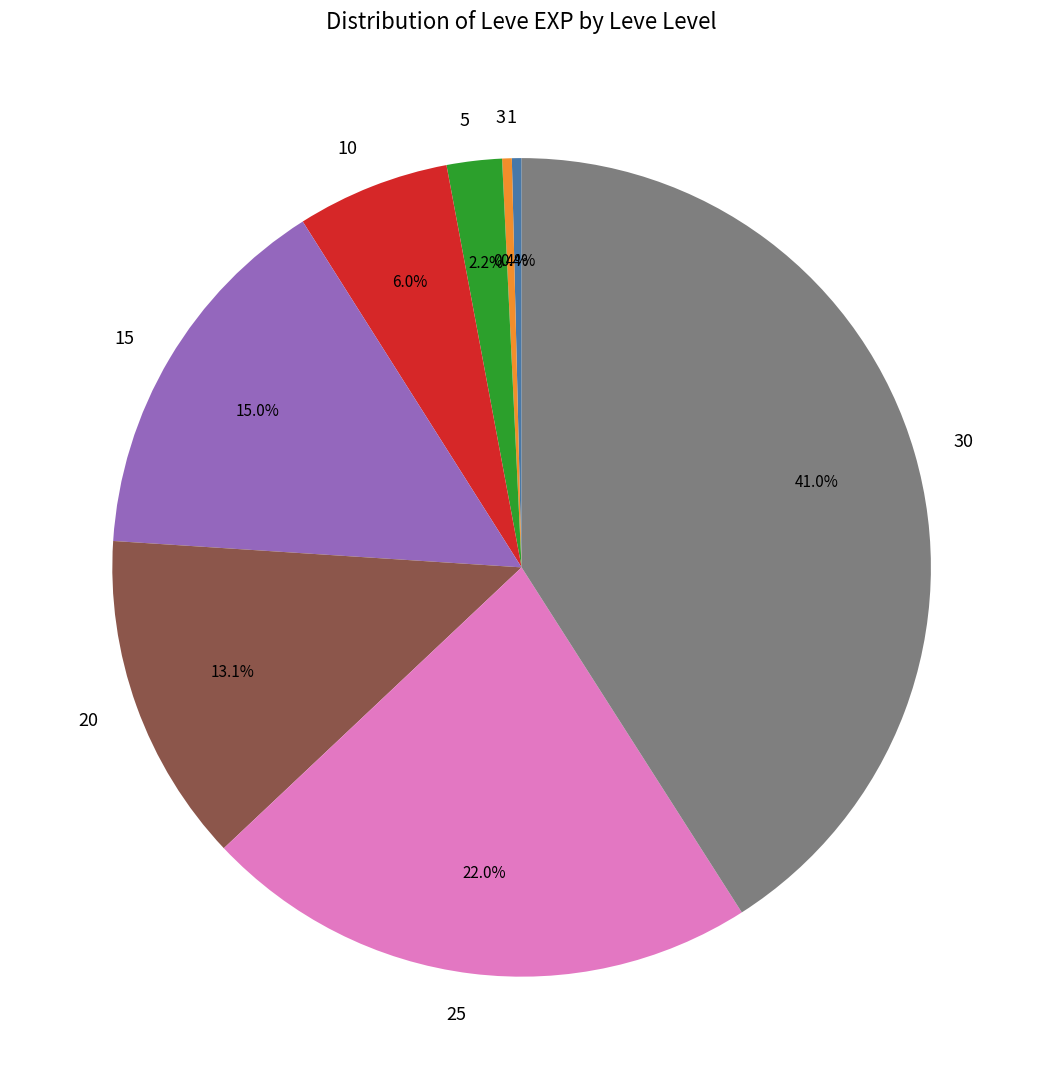

Does 25 represent more than half of the total?

No